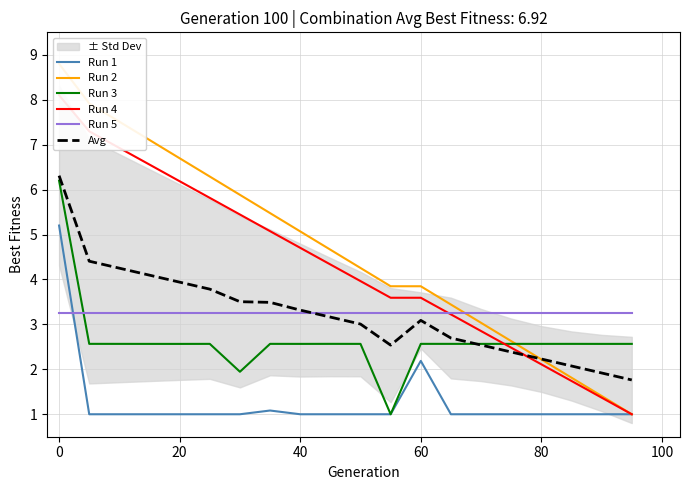

Which series has the widest spread of values?

Run 2